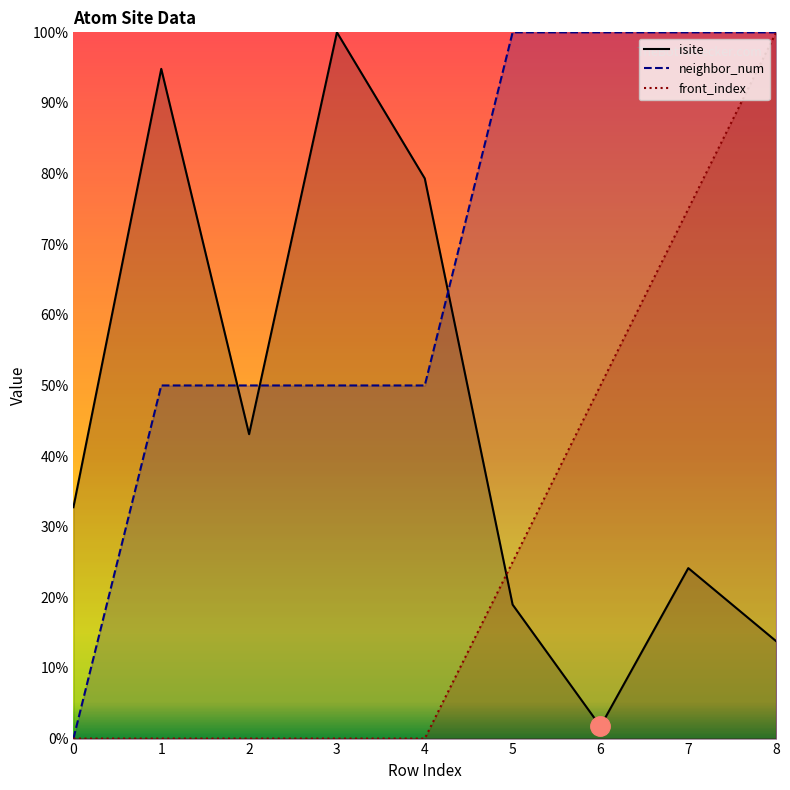

Is it true that isite equals 100.0 at 3?

True